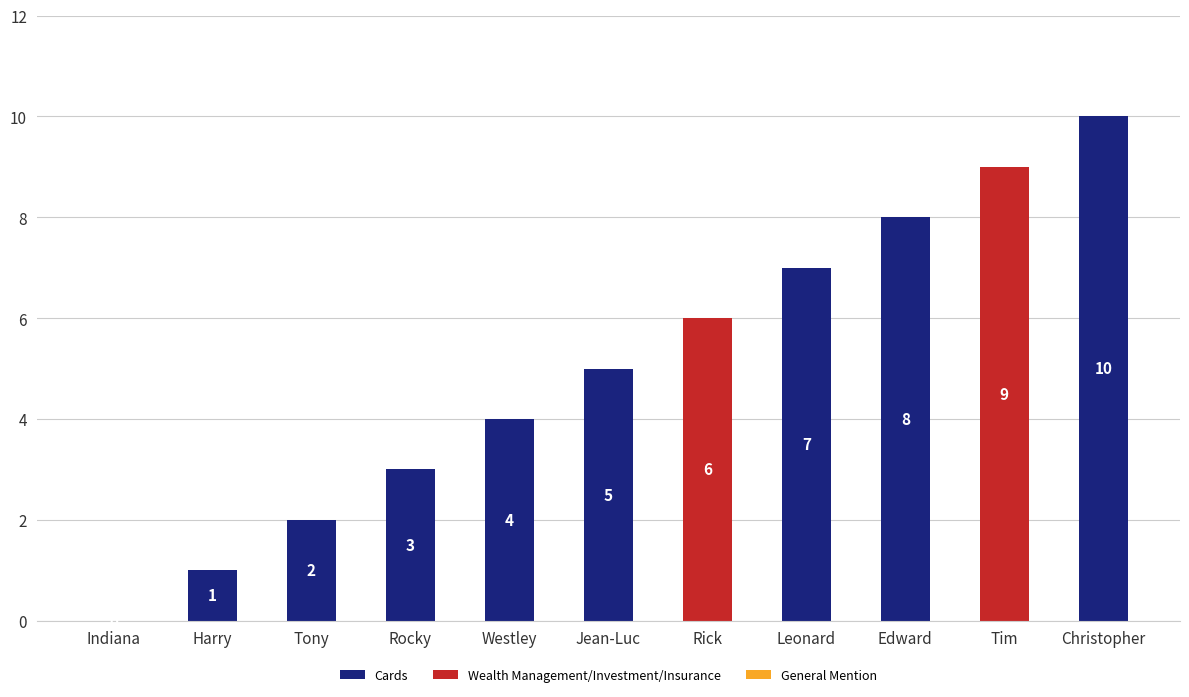

What is the sum of the values at Jean-Luc and Harry?

6